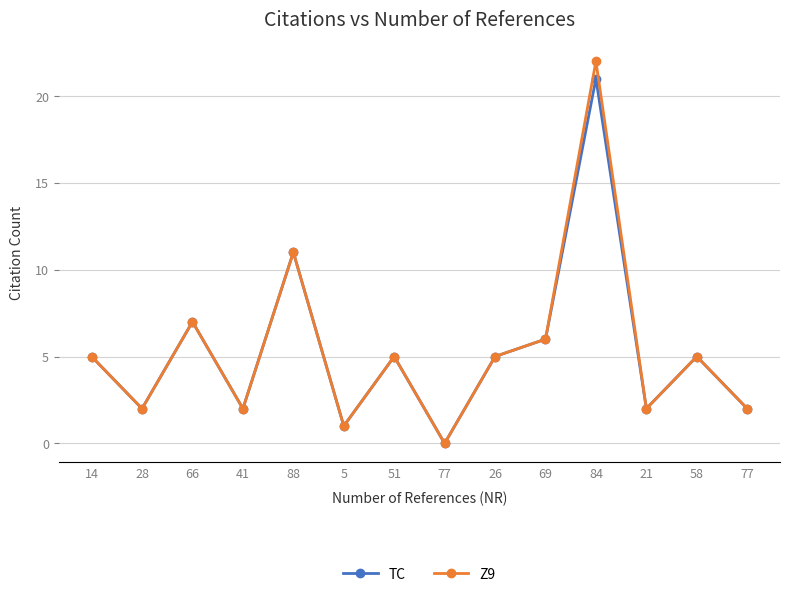

Where does the TC series first go above 5?

66